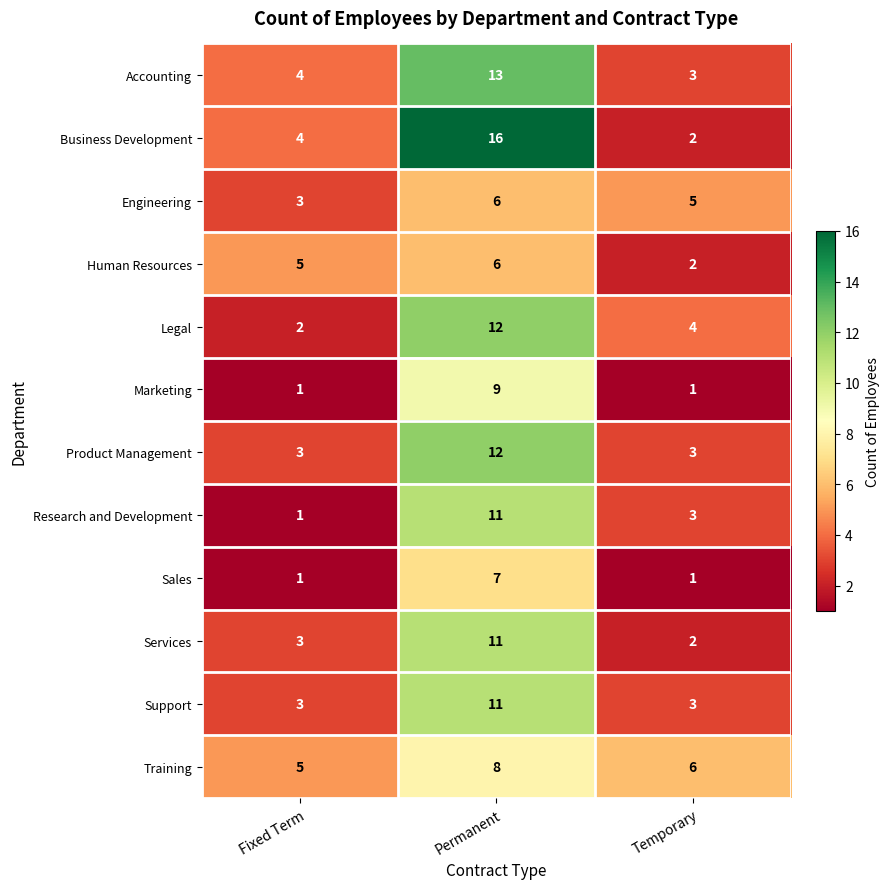

How many series are shown in this chart?

12